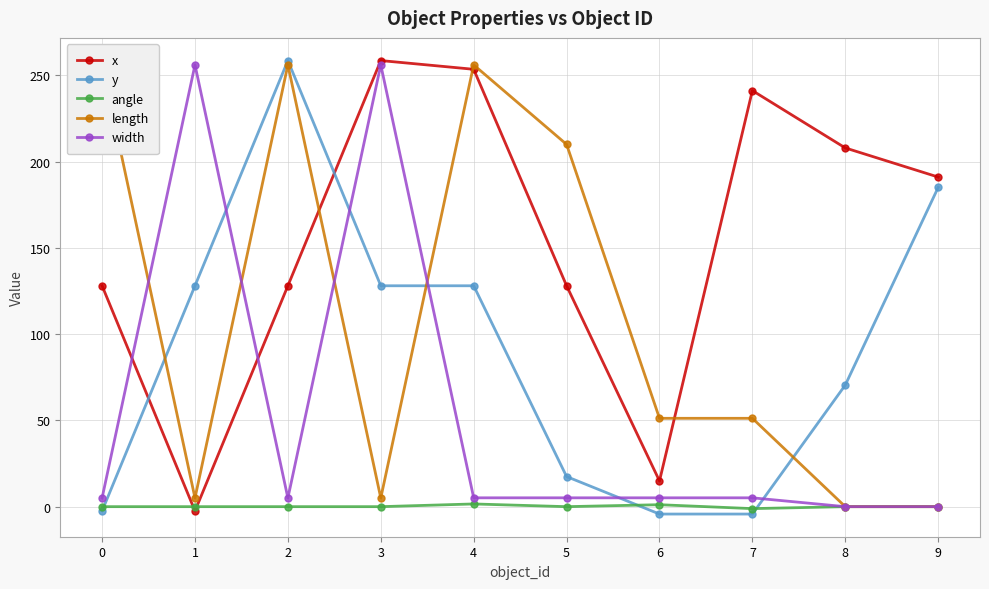

Which series has the largest total across all categories?

x